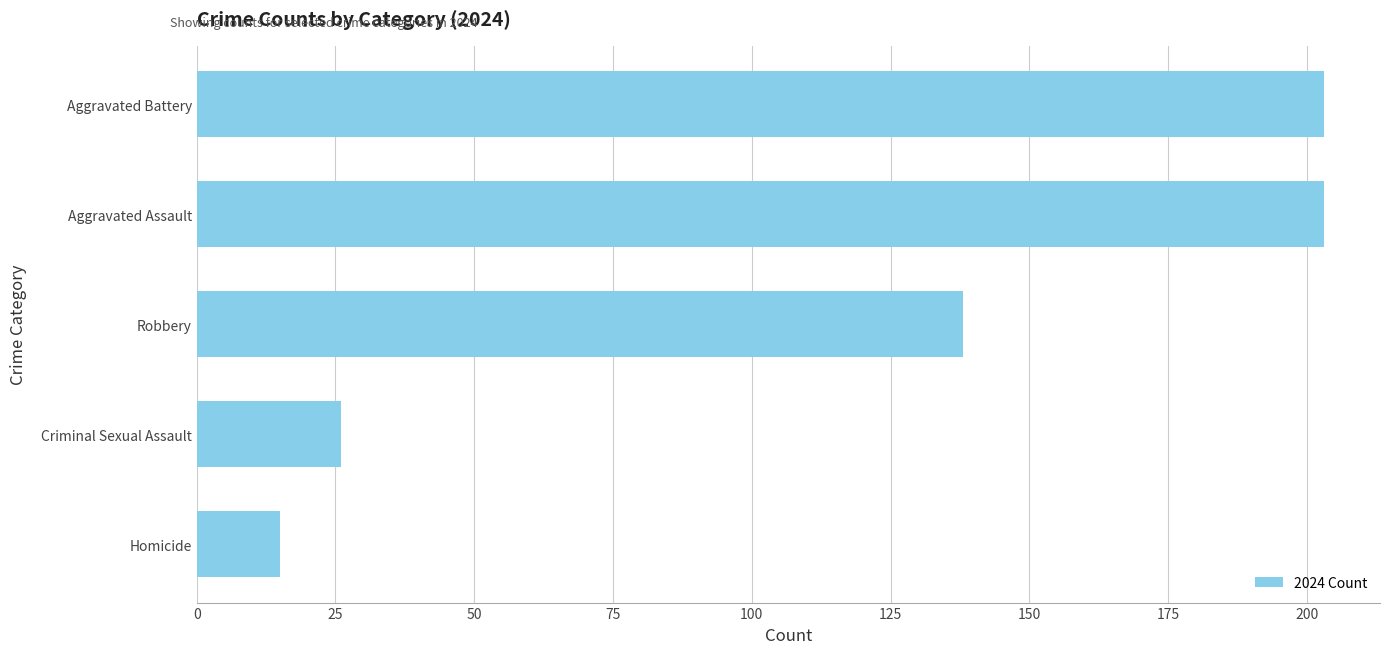

Between Robbery and Aggravated Assault, which is larger?

Aggravated Assault